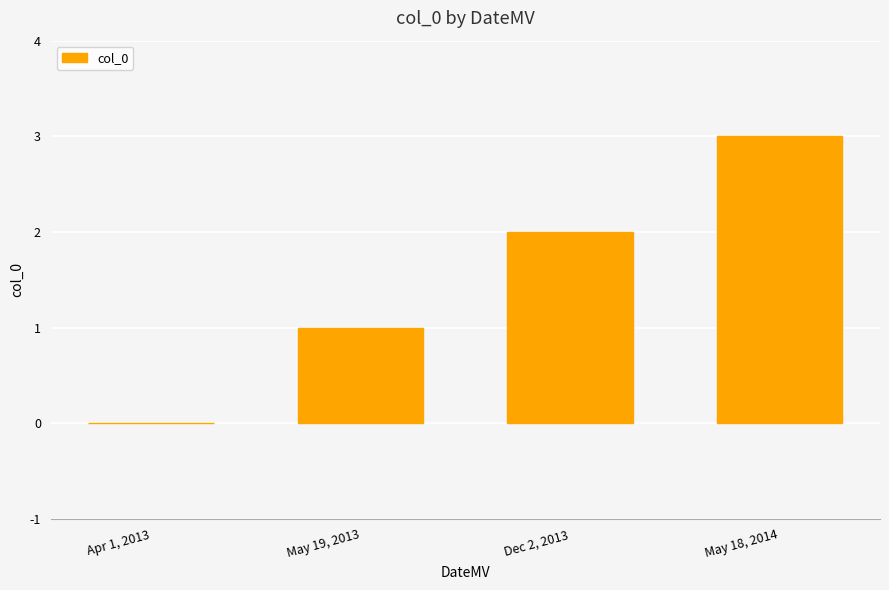

What is the change in value from Apr 1, 2013 to Dec 2, 2013?

+2